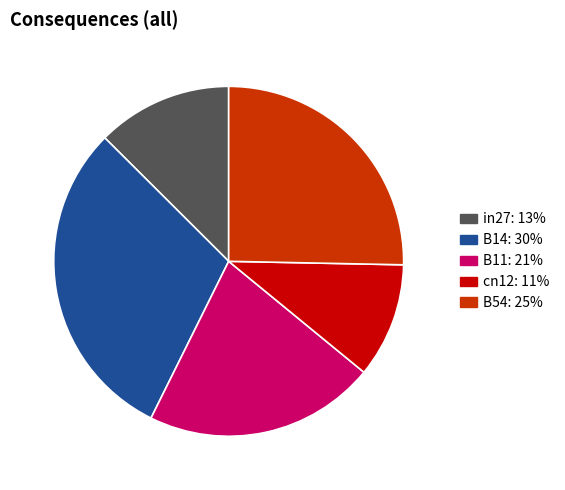

Is there any slice that represents more than half of the pie?

No